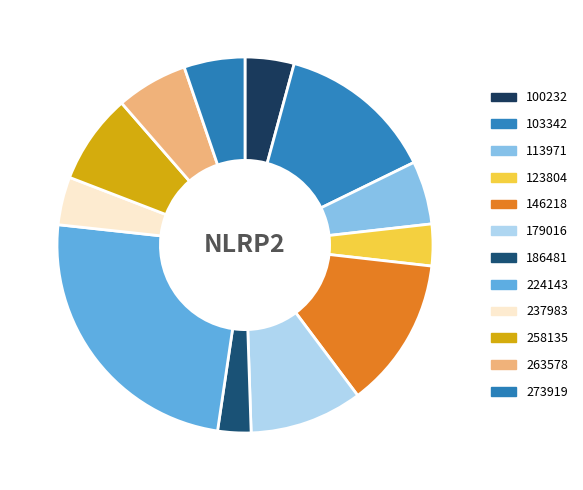

Which has a higher value, 224143 or 186481?

224143